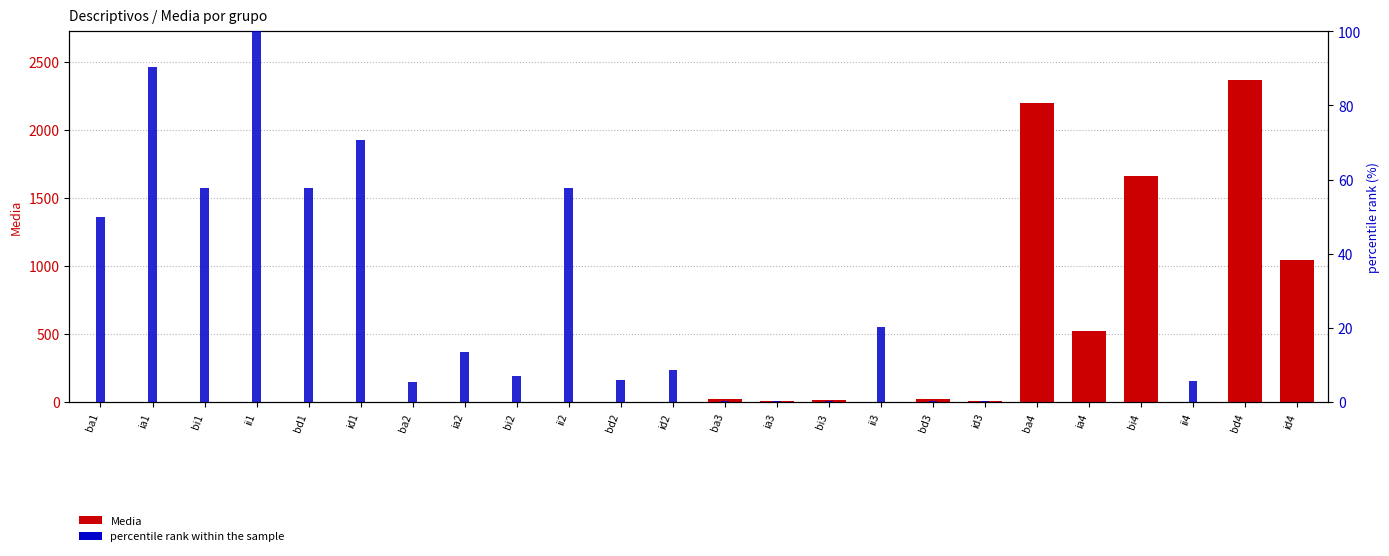

Is the value of percentile rank within the sample at id1 greater than the value of Media at ia1?

Yes